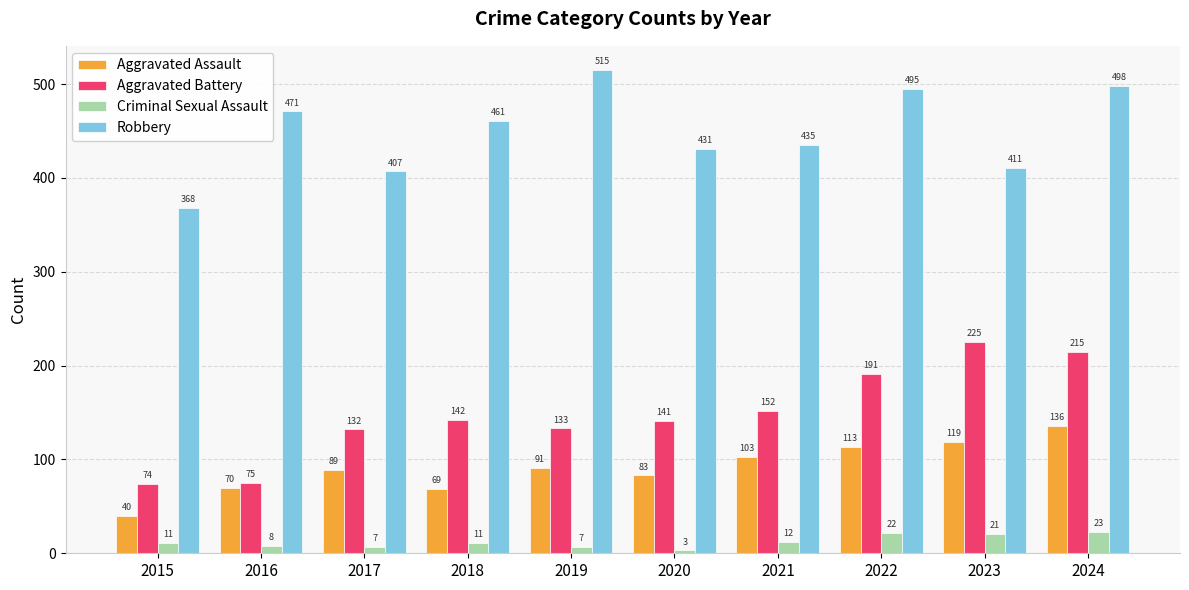

What is the lowest value of the Criminal Sexual Assault series?

3